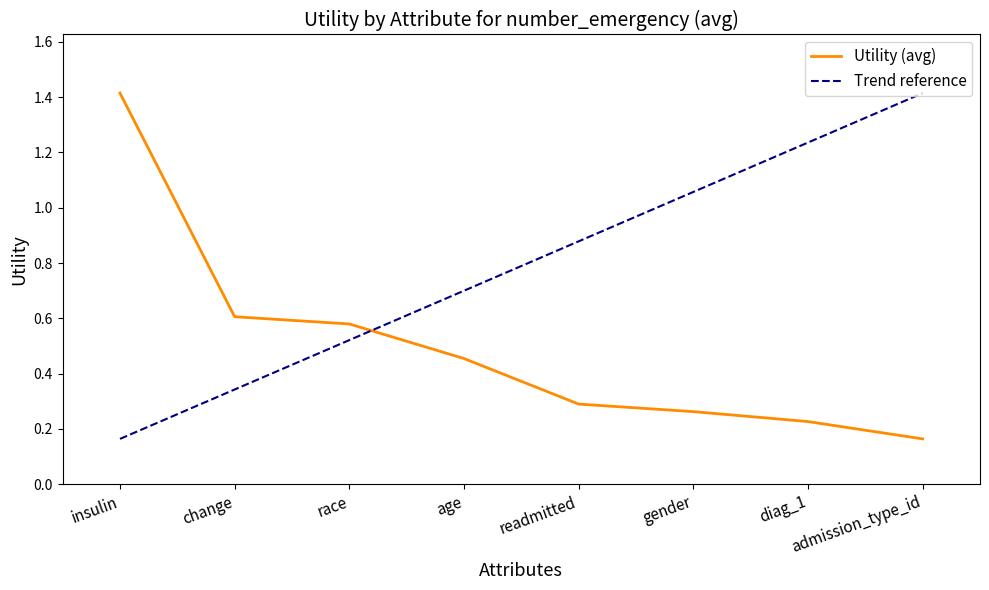

How many categories are shown in the chart?

8